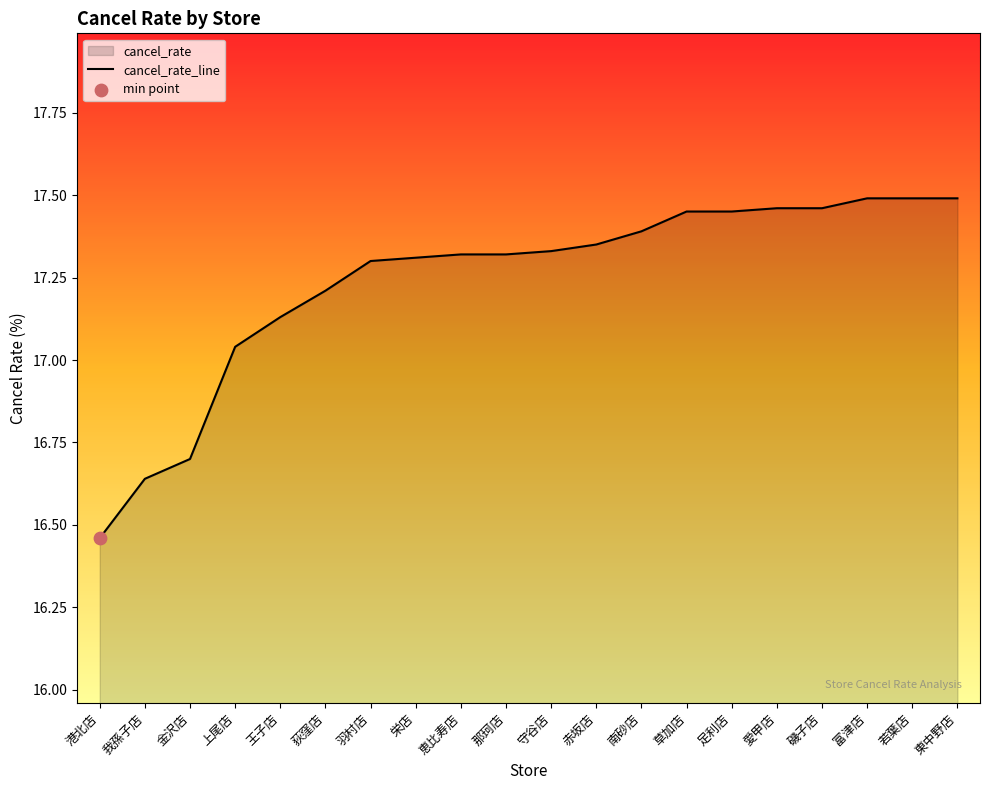

What is the change in value from 我孫子店 to 上尾店?

+0.4